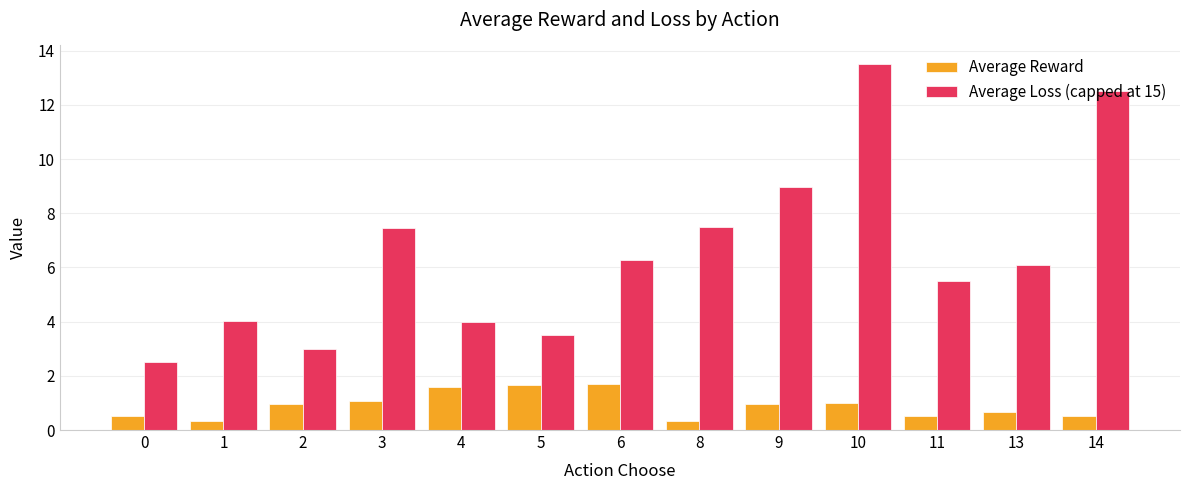

What is the total value across all series at 8?

7.9